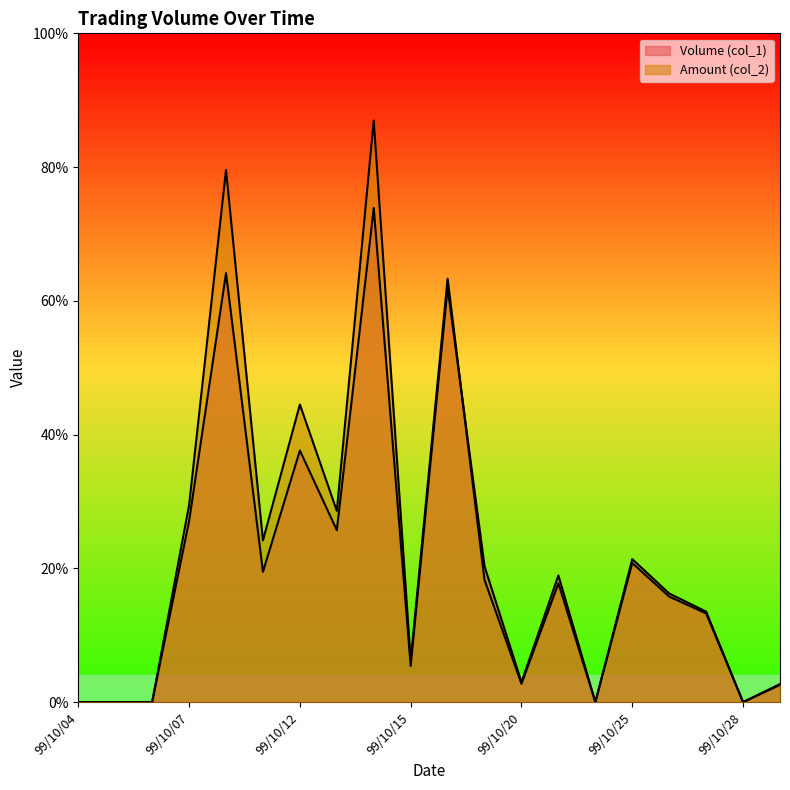

At which category does Volume (col_1) reach its first local peak?

99/10/08